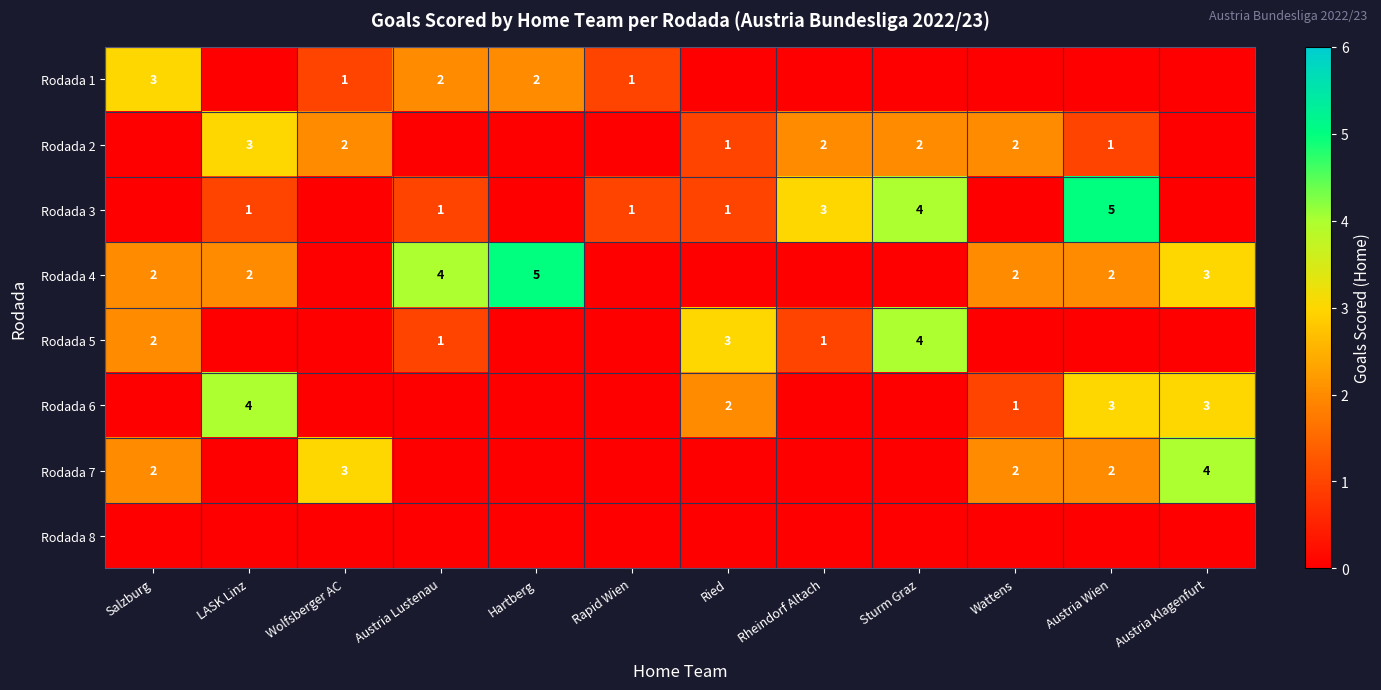

Is it true that Rodada 3 equals 2 at LASK Linz?

False